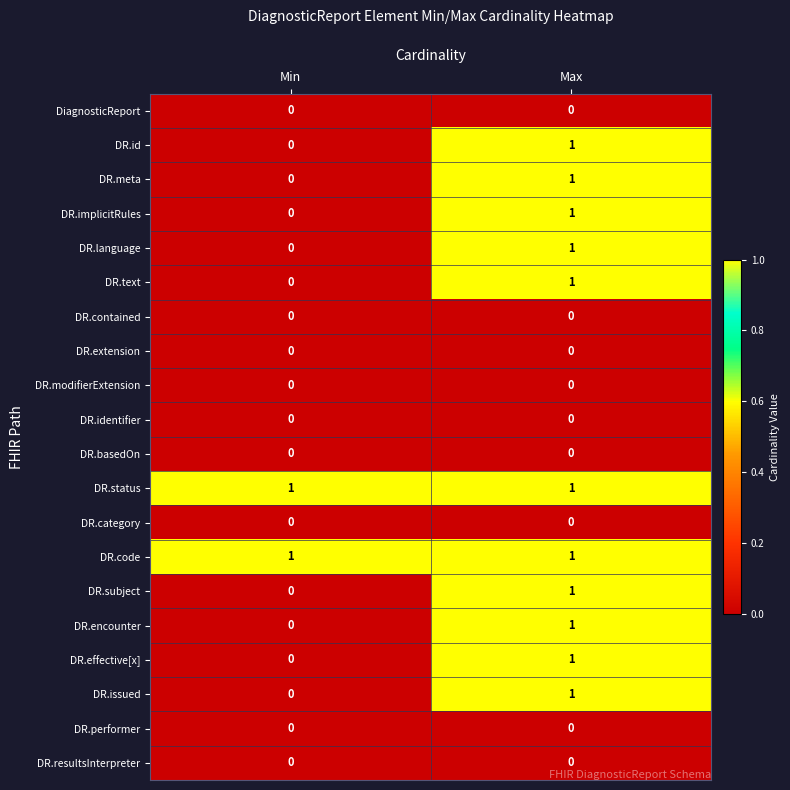

True or false: DR.modifierExtension has a value of 0 at Max.

True